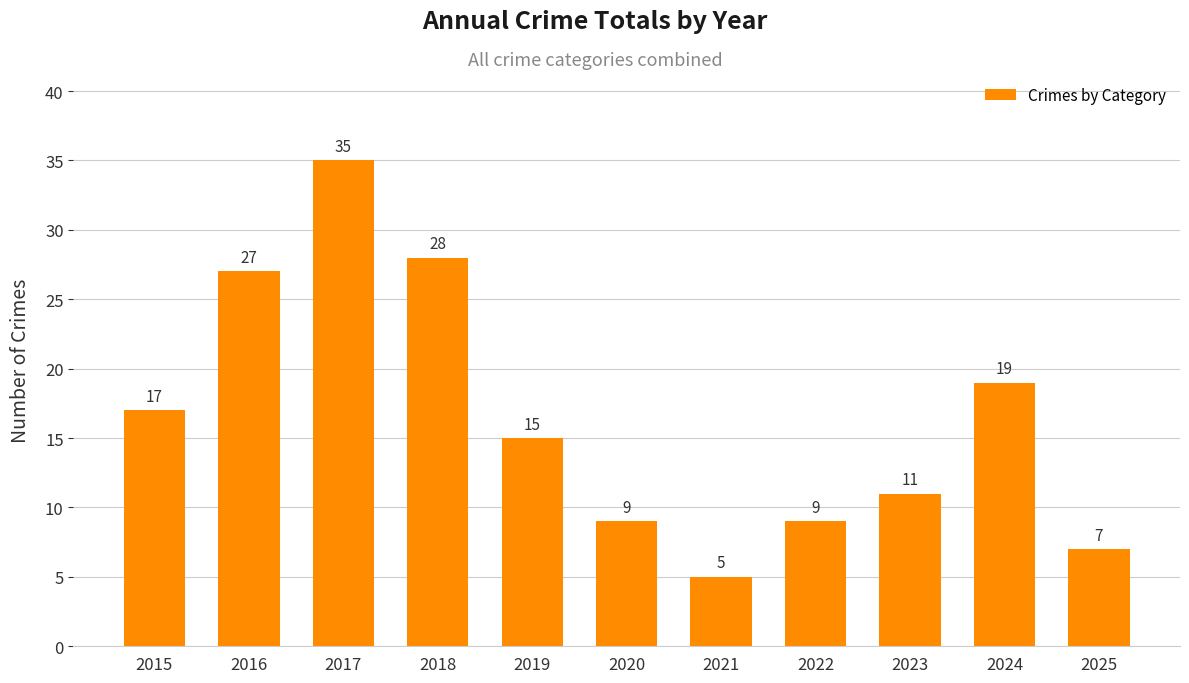

The chart shows a value of 28 at 2018. True or false?

True